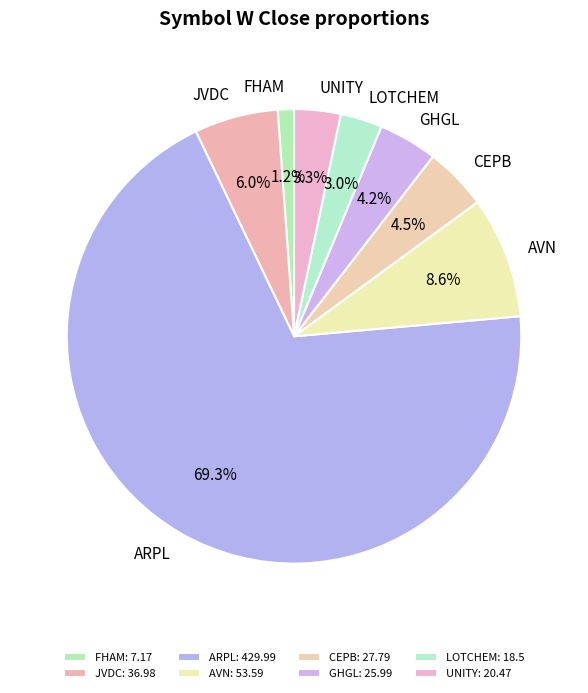

Which has a higher value, LOTCHEM or AVN?

AVN